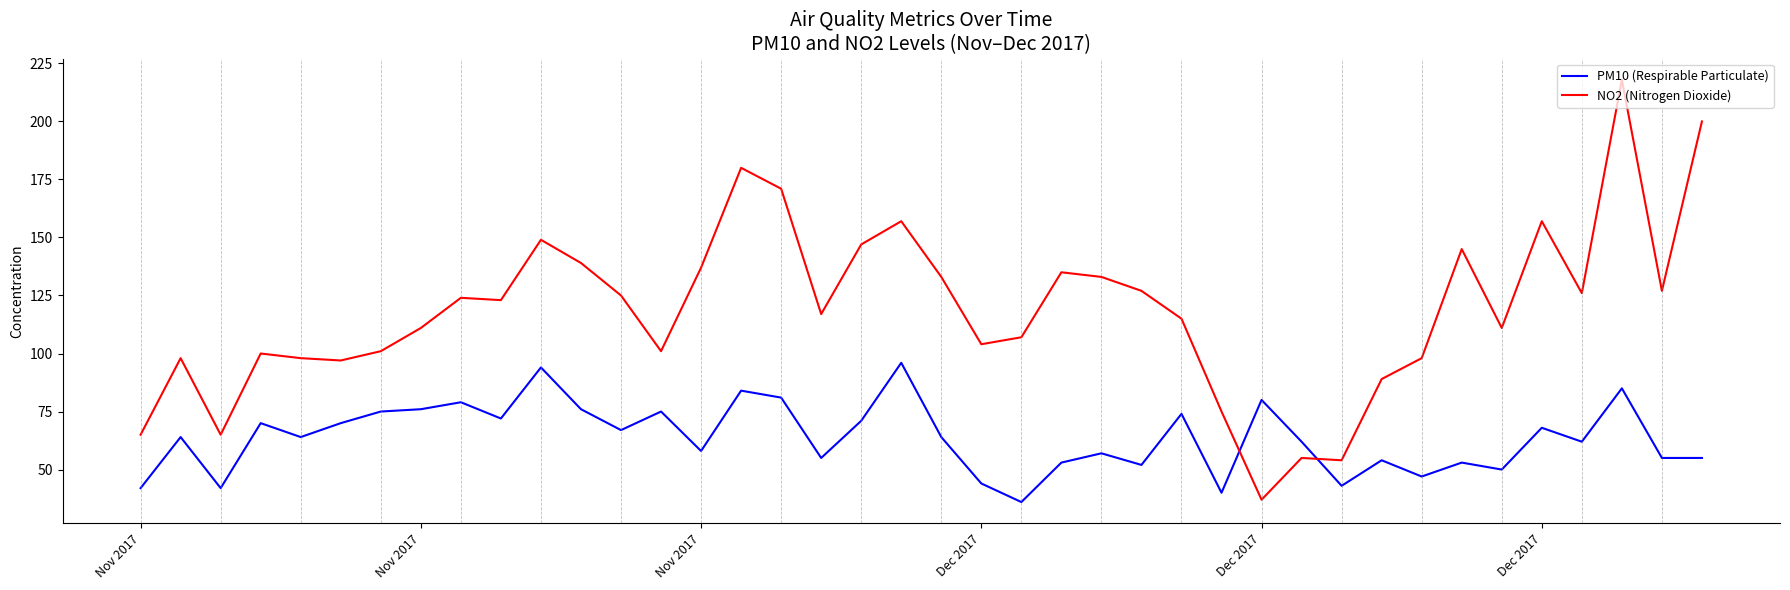

Which series has the widest spread of values?

NO2 (Nitrogen Dioxide)